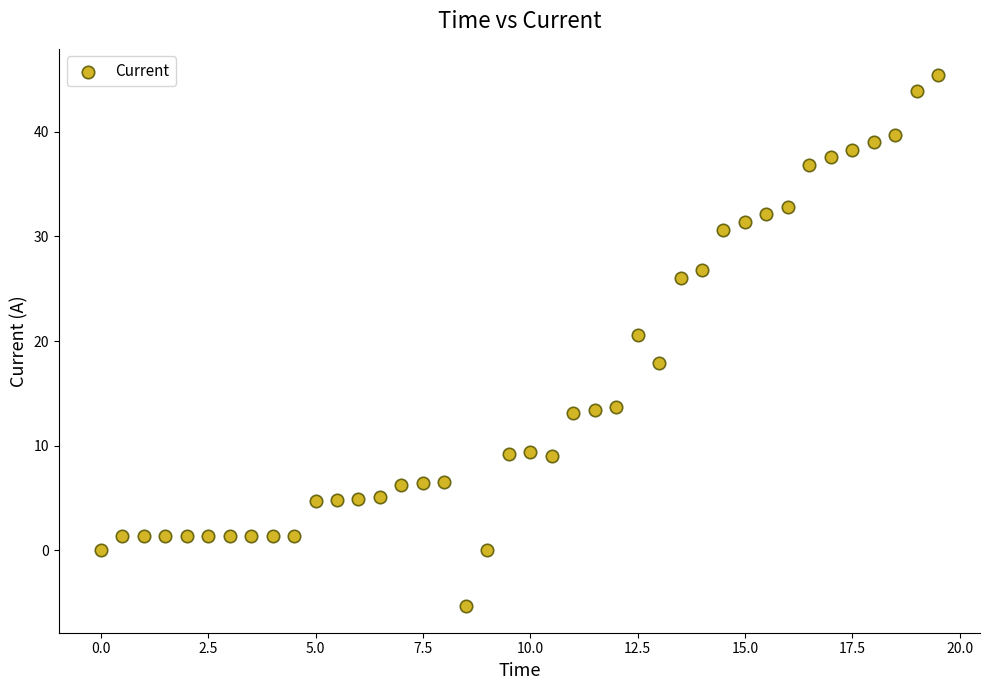

What is the range of X values (max minus min)?

19.5